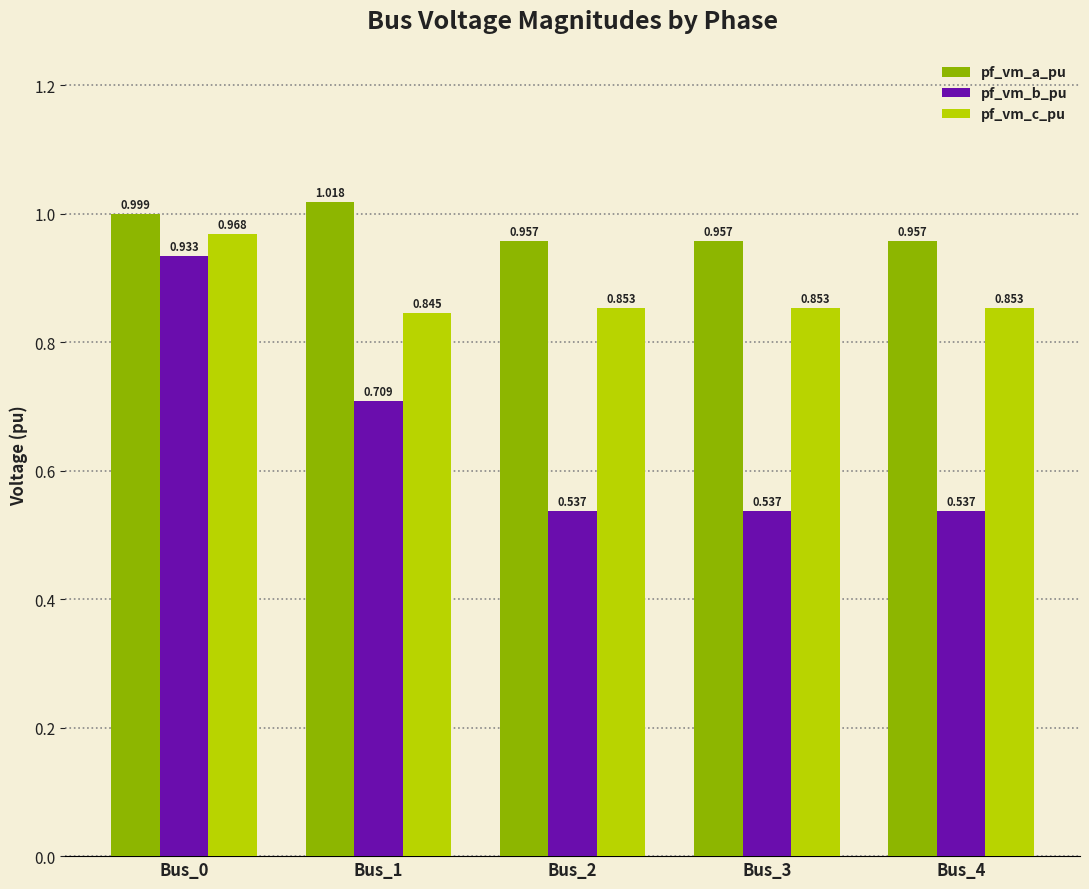

What are all the series names shown in the legend?

pf_vm_a_pu, pf_vm_b_pu, pf_vm_c_pu